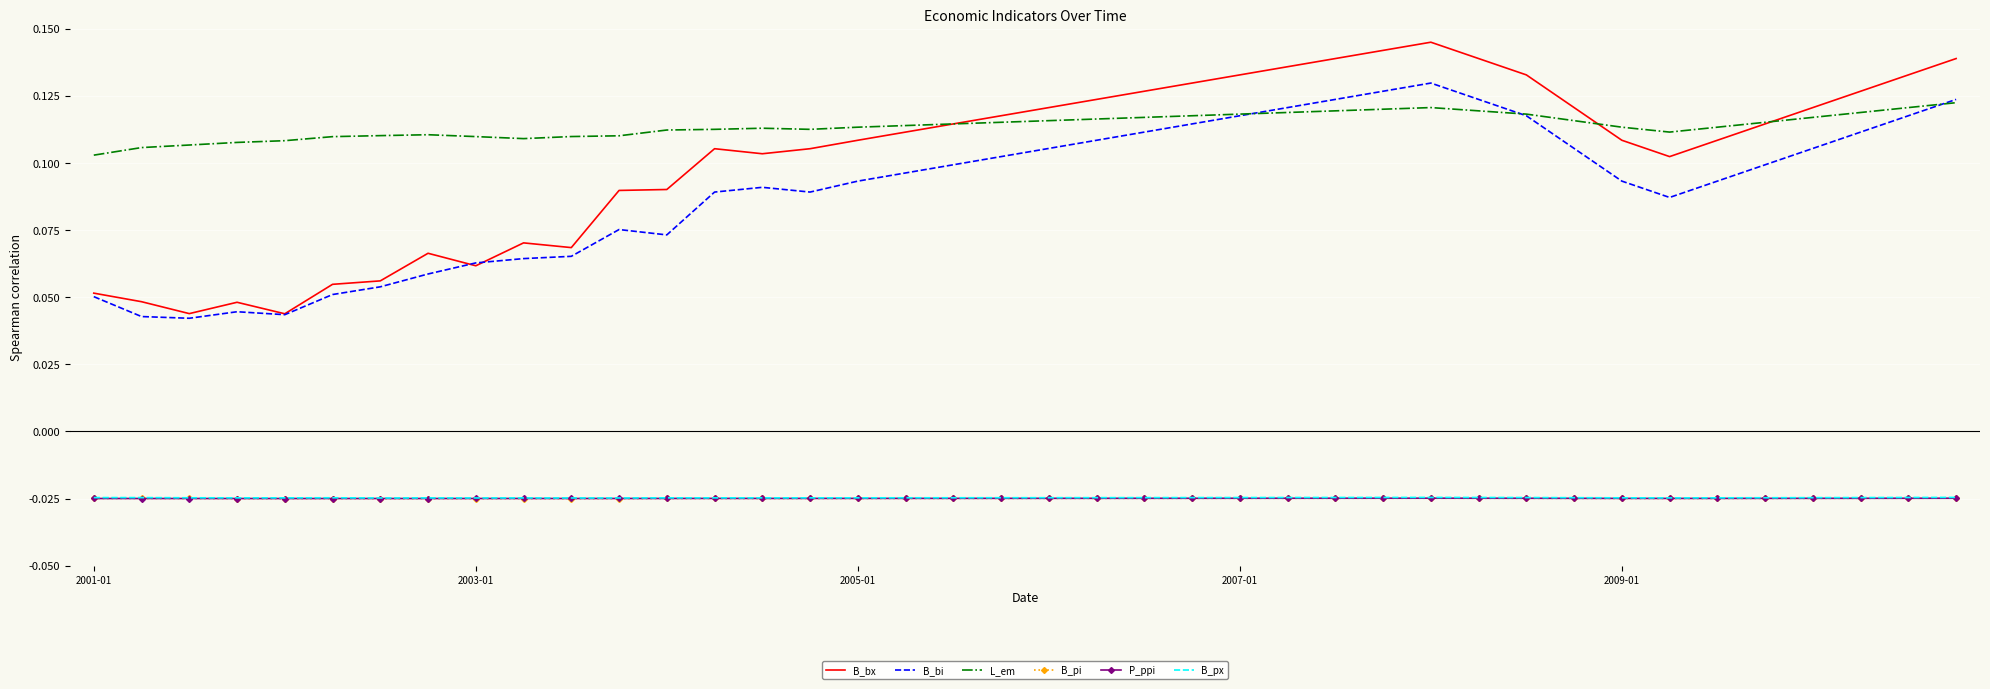

True or false: B_bi and P_ppi intersect in this chart.

False